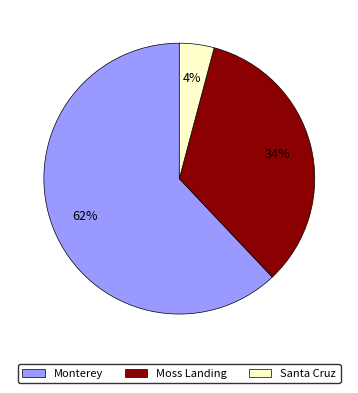

Do Moss Landing and Santa Cruz together represent more than half of the pie?

No